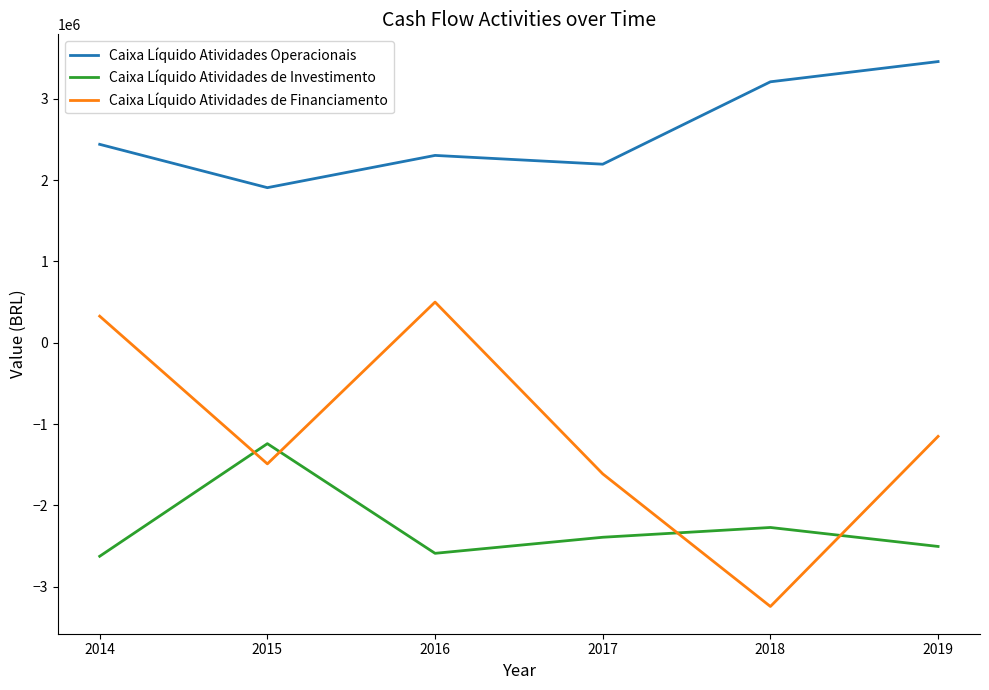

Reading left to right, extract all data points from this chart.

Caixa Líquido Atividades Operacionais: 2014=2440359	2015=1907393	2016=2304084	2017=2196040	2018=3209691	2019=3458347
Caixa Líquido Atividades de Investimento: 2014=-2626889	2015=-1241650	2016=-2590537	2017=-2392971	2018=-2272671	2019=-2506038
Caixa Líquido Atividades de Financiamento: 2014=326758	2015=-1490285	2016=500000	2017=-1613037	2018=-3244429	2019=-1151982